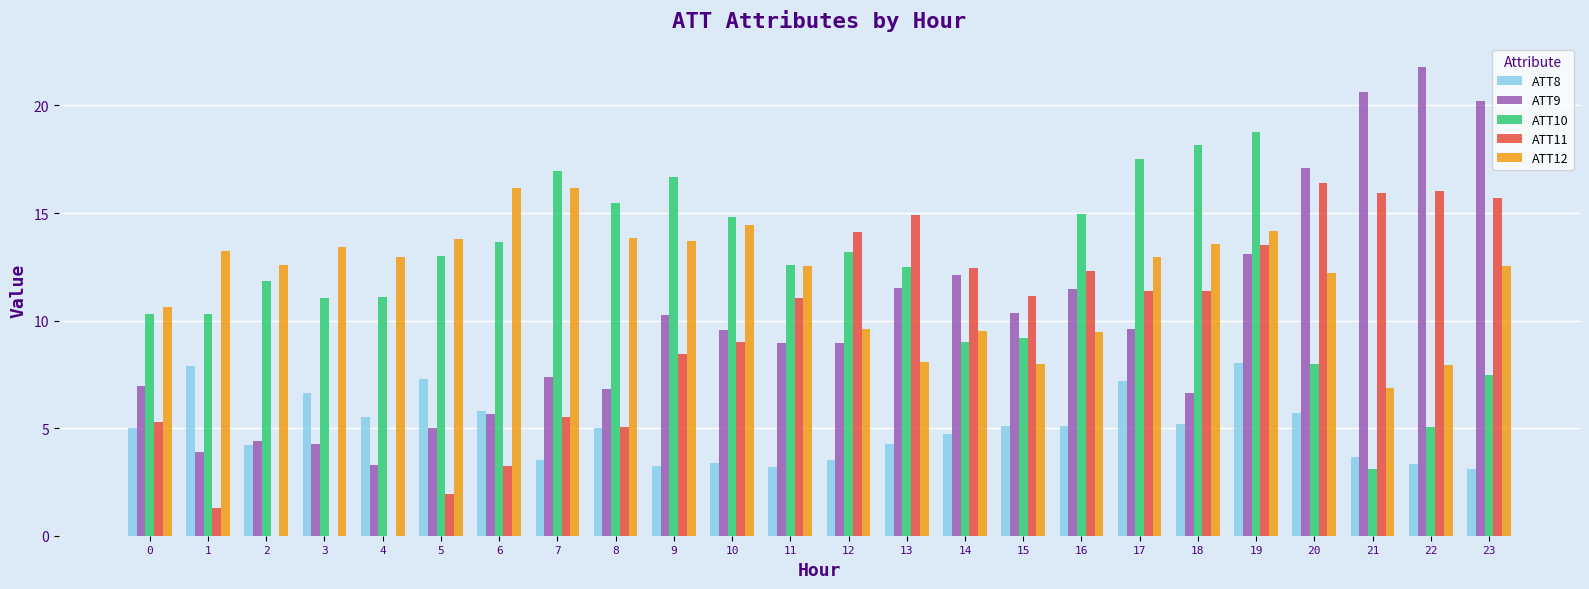

The value of ATT8 at 8 is 2.6. True or false?

False